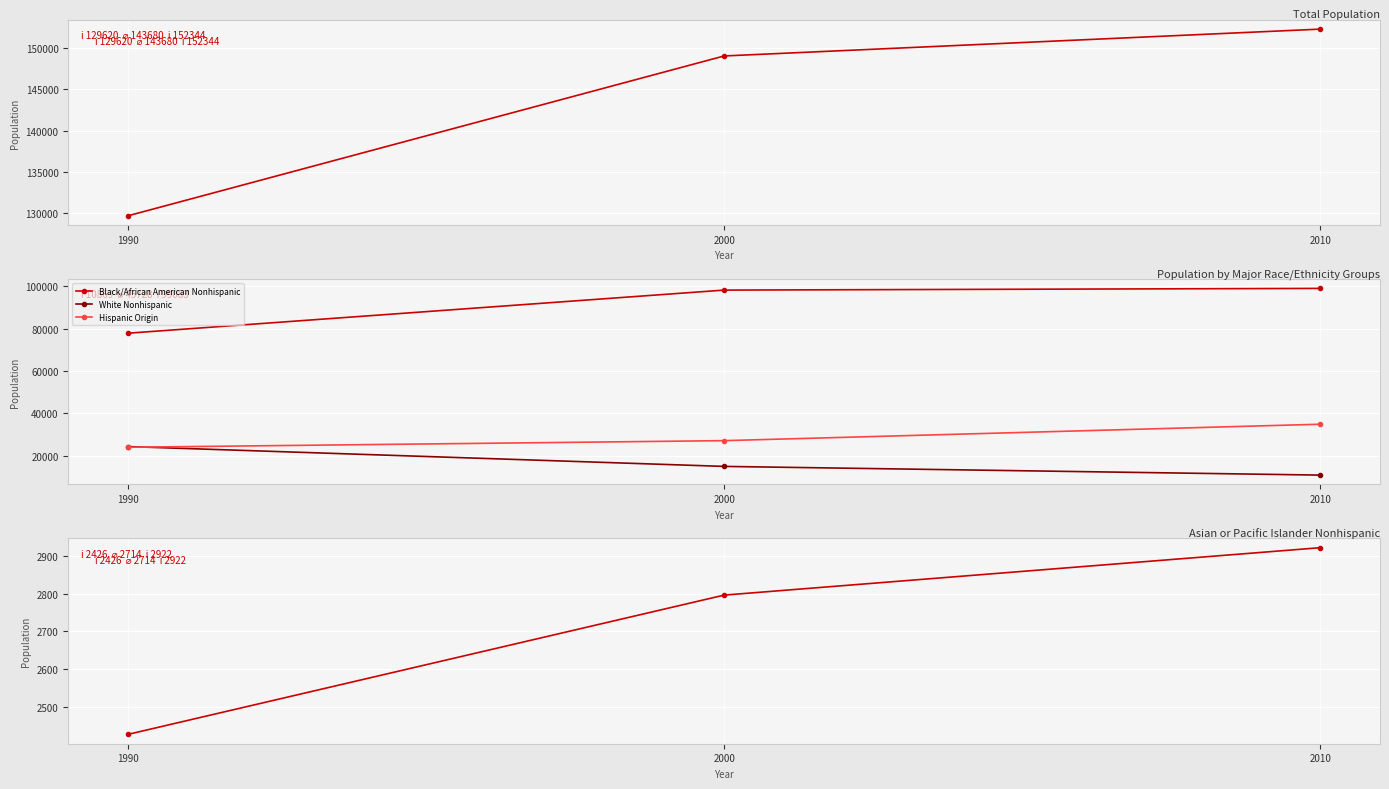

Is it true that Hispanic Origin equals 34910 at 2010?

True